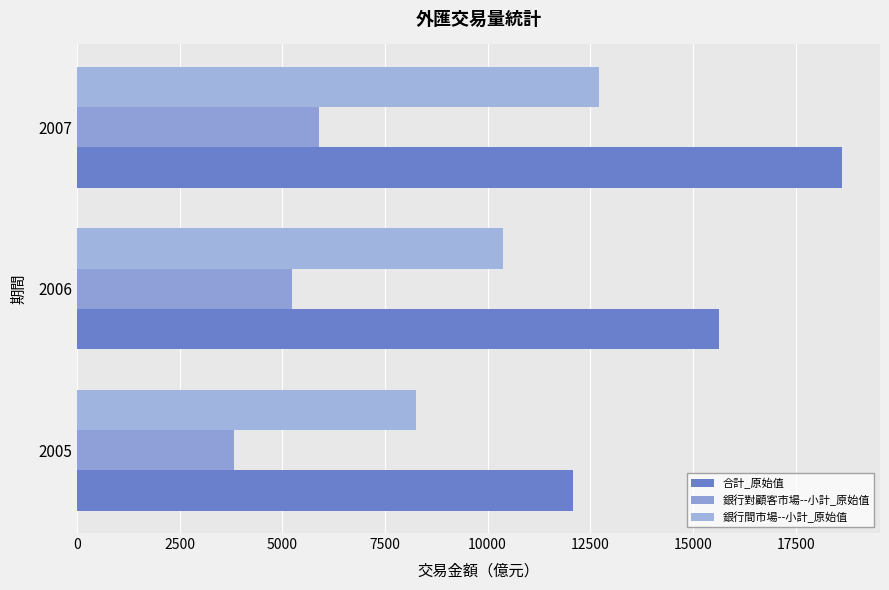

Rank the series by their maximum value, from lowest to highest.

銀行對顧客市場--小計_原始值, 銀行間市場--小計_原始值, 合計_原始值